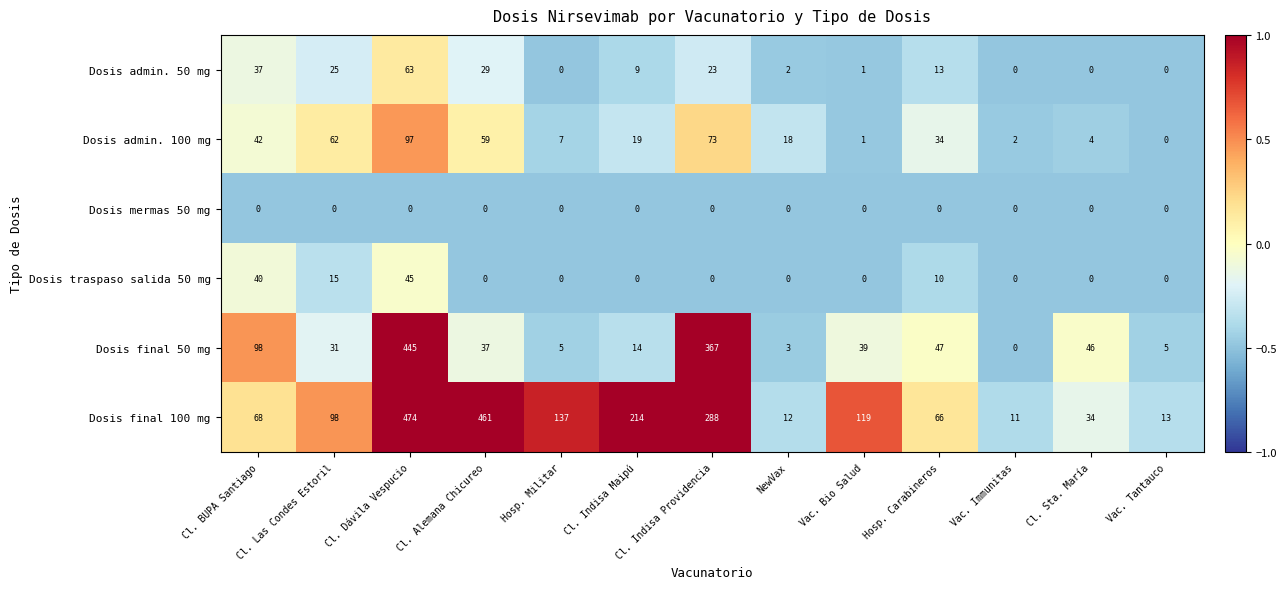

How many distinct data groups are displayed?

6